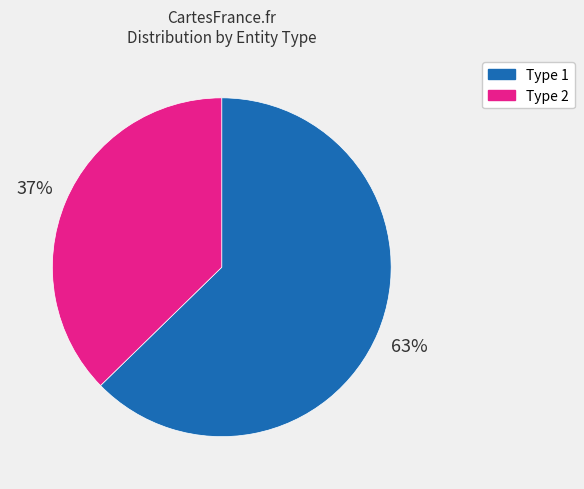

Count the number of slices in the pie.

2